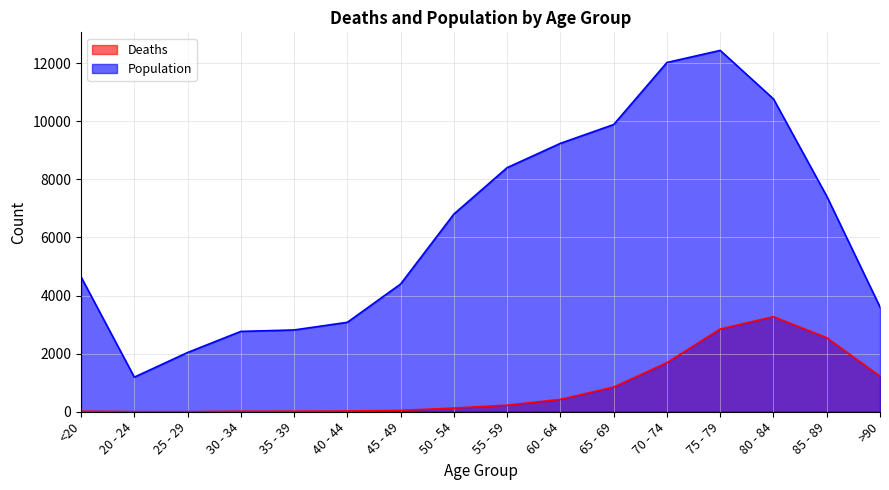

What is the approximate value of Deaths at 65 - 69, to the nearest 100?

800